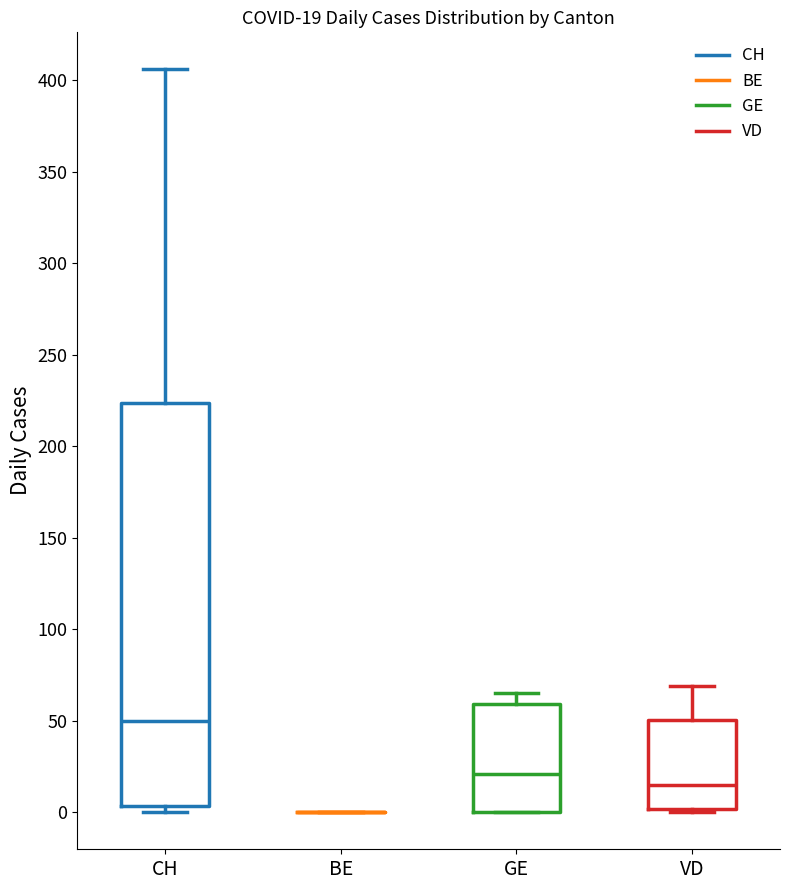

Which box is the tallest, from its lower edge to its upper edge?

CH